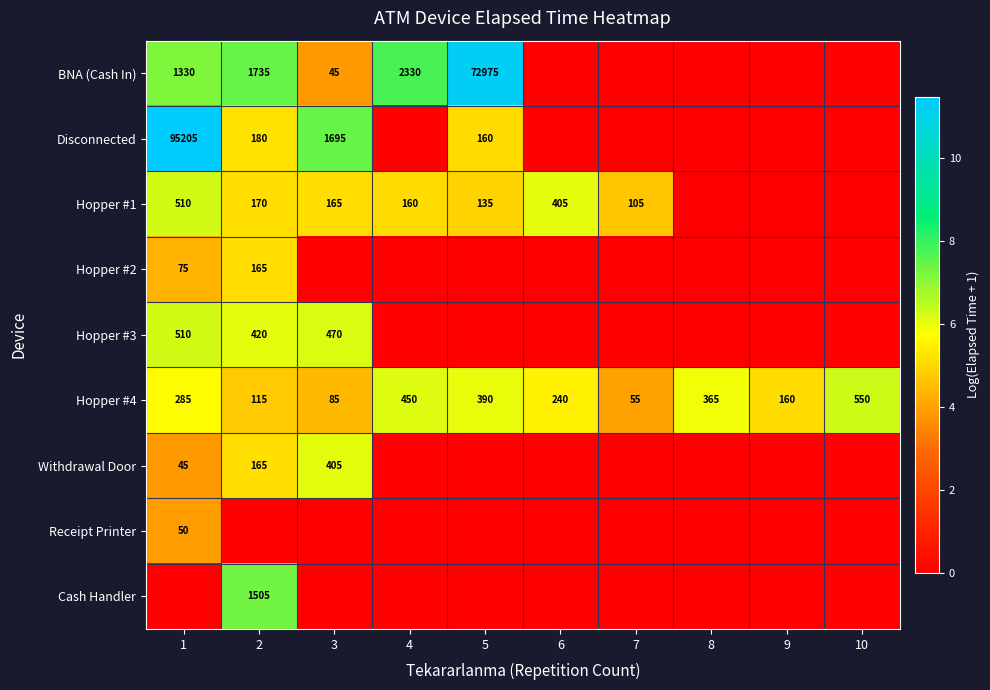

Is it true that Hopper #4 equals 115 at 2?

True